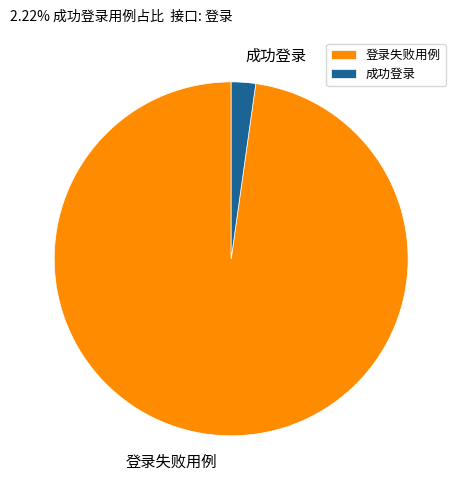

Is there any slice that represents more than half of the pie?

Yes